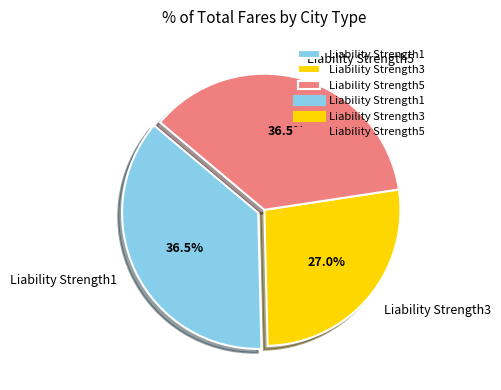

Combined, do Liability Strength1 and Liability Strength5 account for over 50%?

Yes